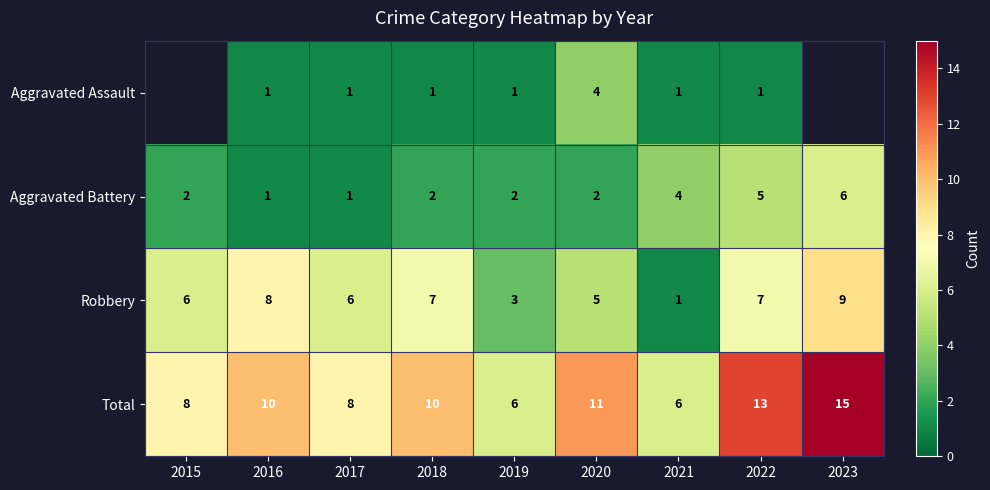

Rank the series at 2019 from highest to lowest value.

Total, Robbery, Aggravated Battery, Aggravated Assault